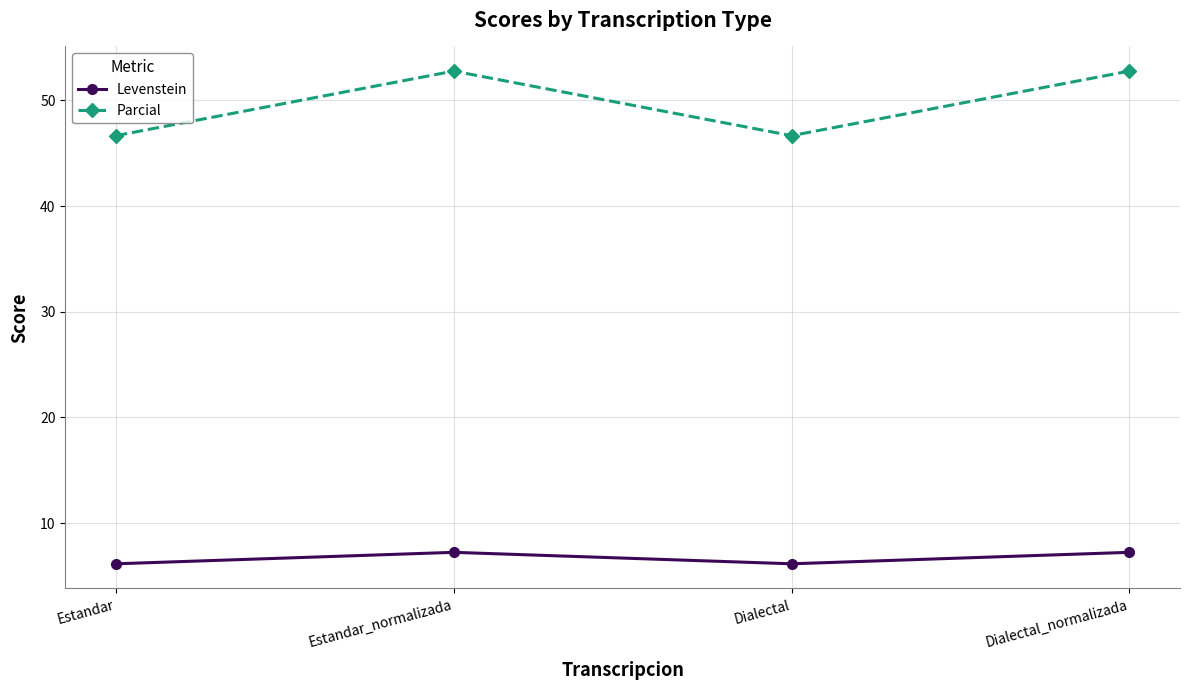

How many Levenstein values are between 6 and 7?

2